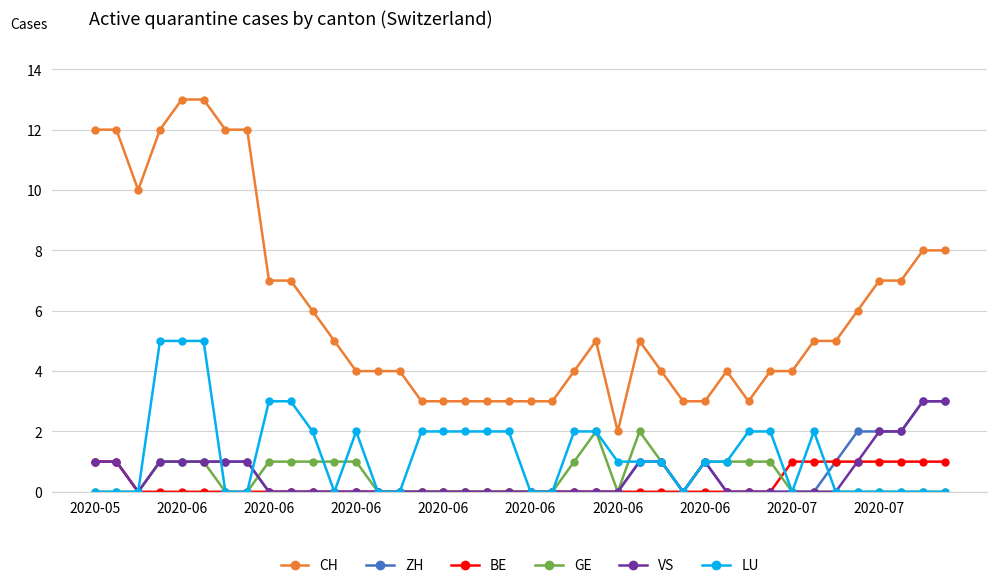

Which series has the largest total across all categories?

CH